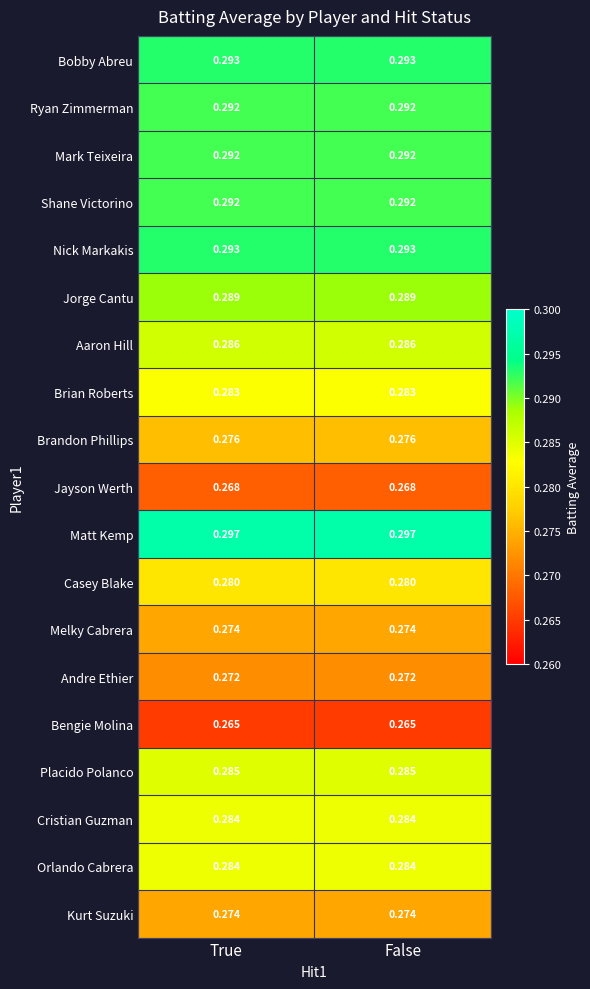

Is the value of Orlando Cabrera at False greater than the value of Brandon Phillips at False?

Yes